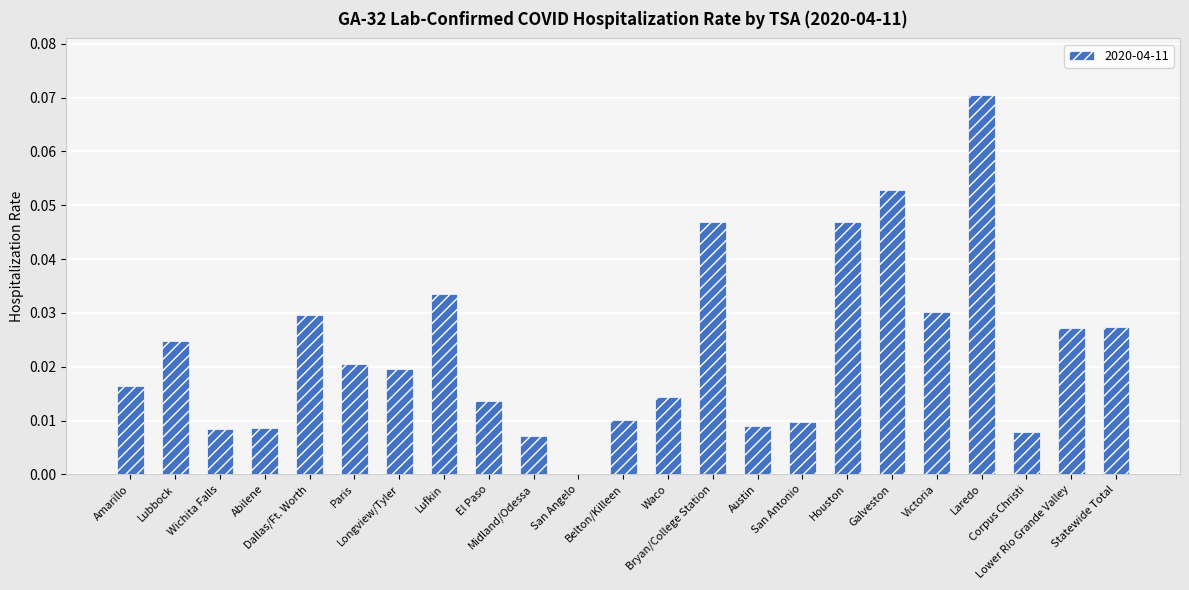

List the labels in order of value, smallest first.

San Angelo, Midland/Odessa, Corpus Christi, Wichita Falls, Abilene, Austin, San Antonio, Belton/Killeen, El Paso, Waco, Amarillo, Longview/Tyler, Paris, Lubbock, Lower Rio Grande Valley, Statewide Total, Dallas/Ft. Worth, Victoria, Lufkin, Houston, Bryan/College Station, Galveston, Laredo